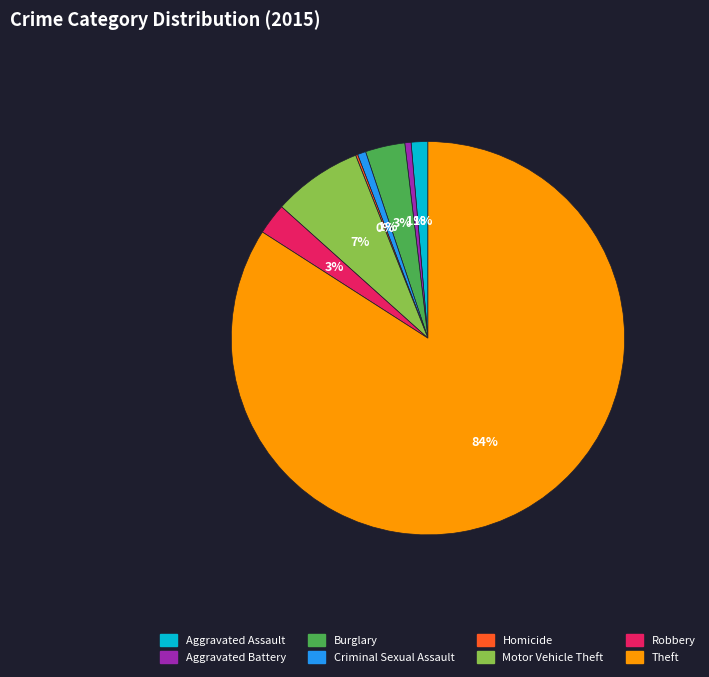

The Robbery slice represents 3% of the pie. True or false?

True